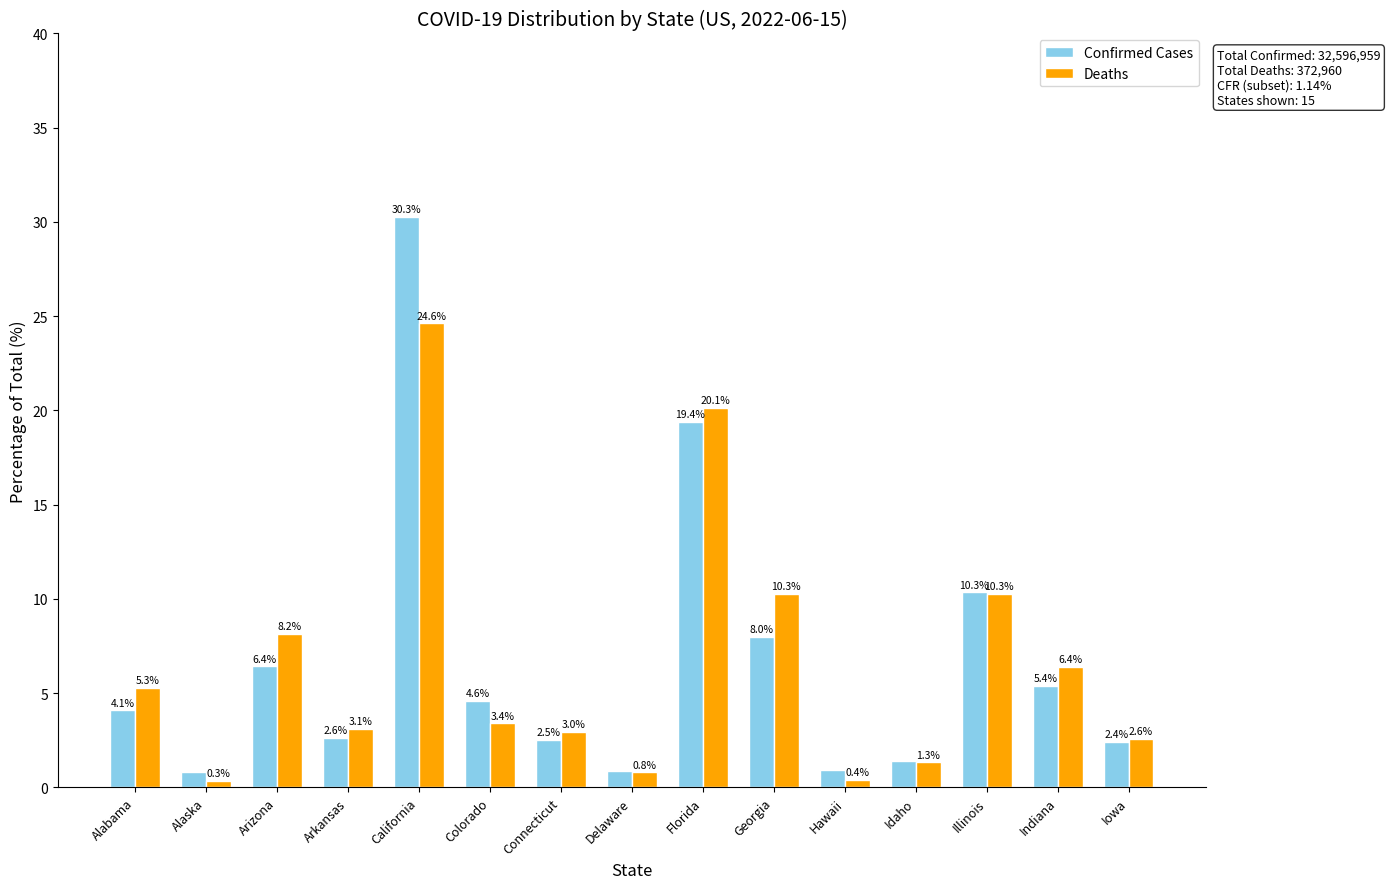

Rank the series at Iowa from lowest to highest value.

Confirmed Cases, Deaths